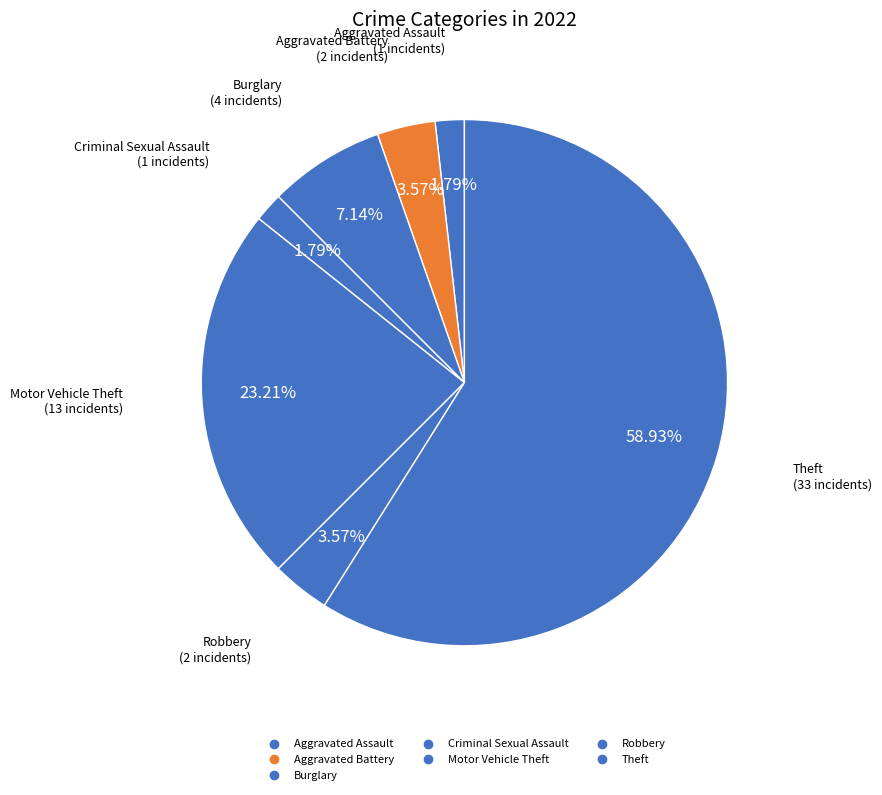

Count the number of slices in the pie.

7